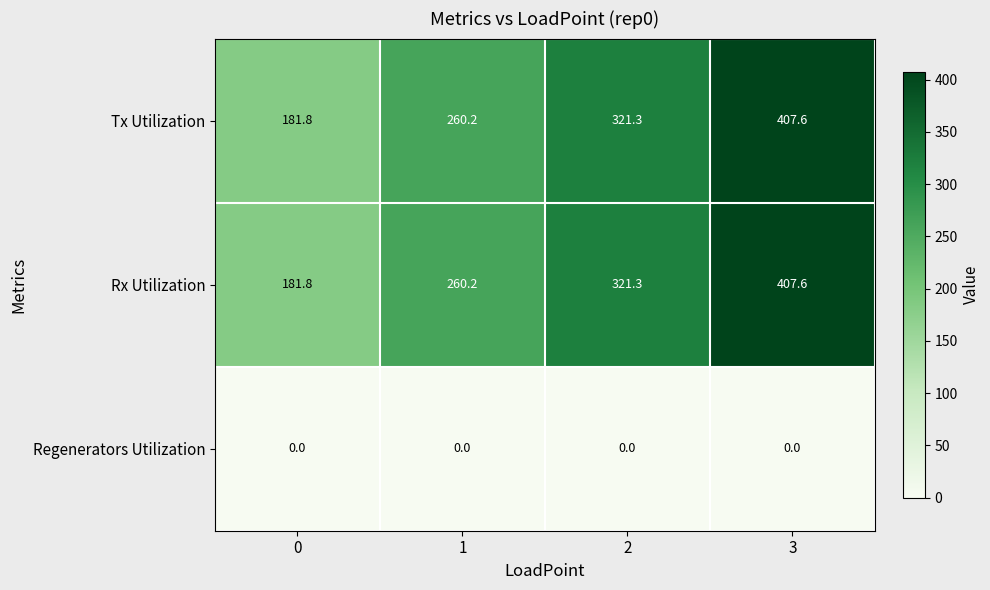

Reading left to right, what are all the values shown in this chart?

Tx Utilization: 0=181.8	1=260.2	2=321.3	3=407.6
Rx Utilization: 0=181.8	1=260.2	2=321.3	3=407.6
Regenerators Utilization: 0=0.0	1=0.0	2=0.0	3=0.0